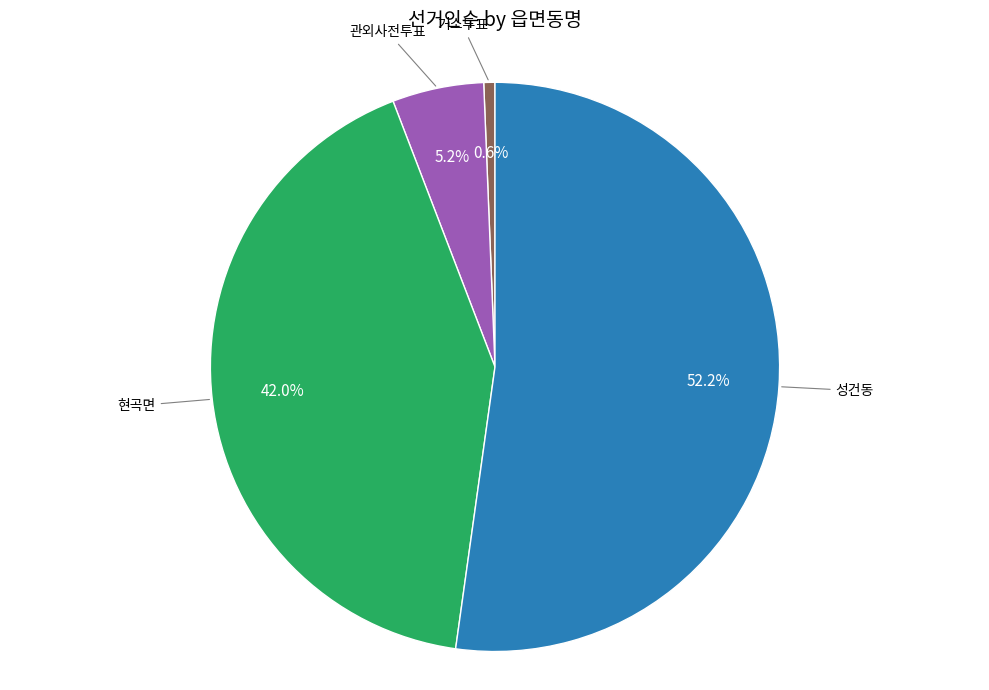

To the nearest percent, what is the average slice percentage?

25%